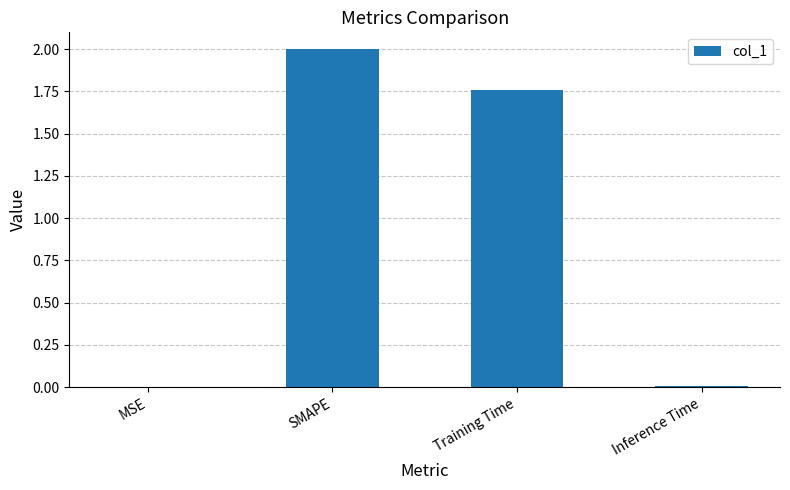

Where is the data nearest to the value 1?

Training Time